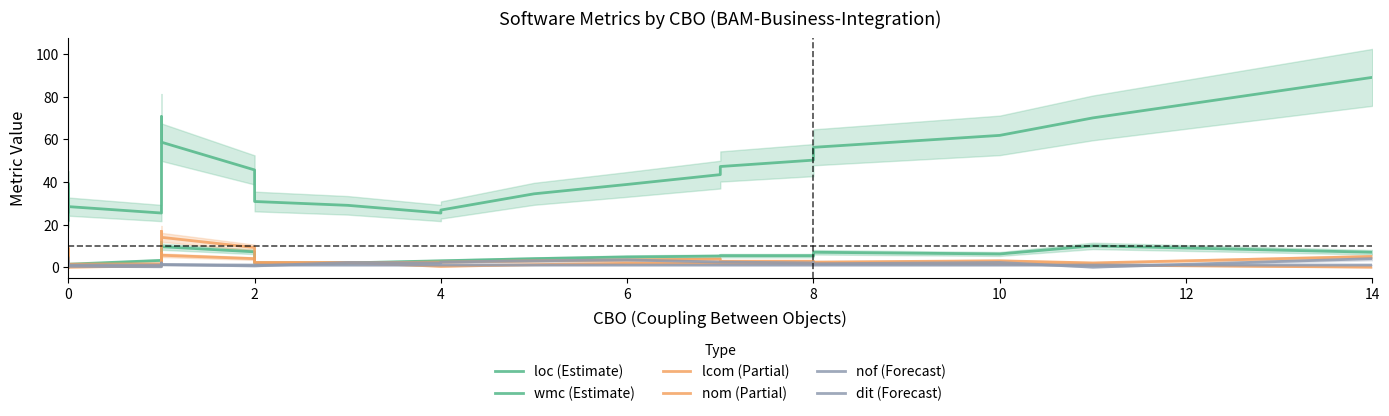

What is the sum of all nom (Partial) values?

128.6